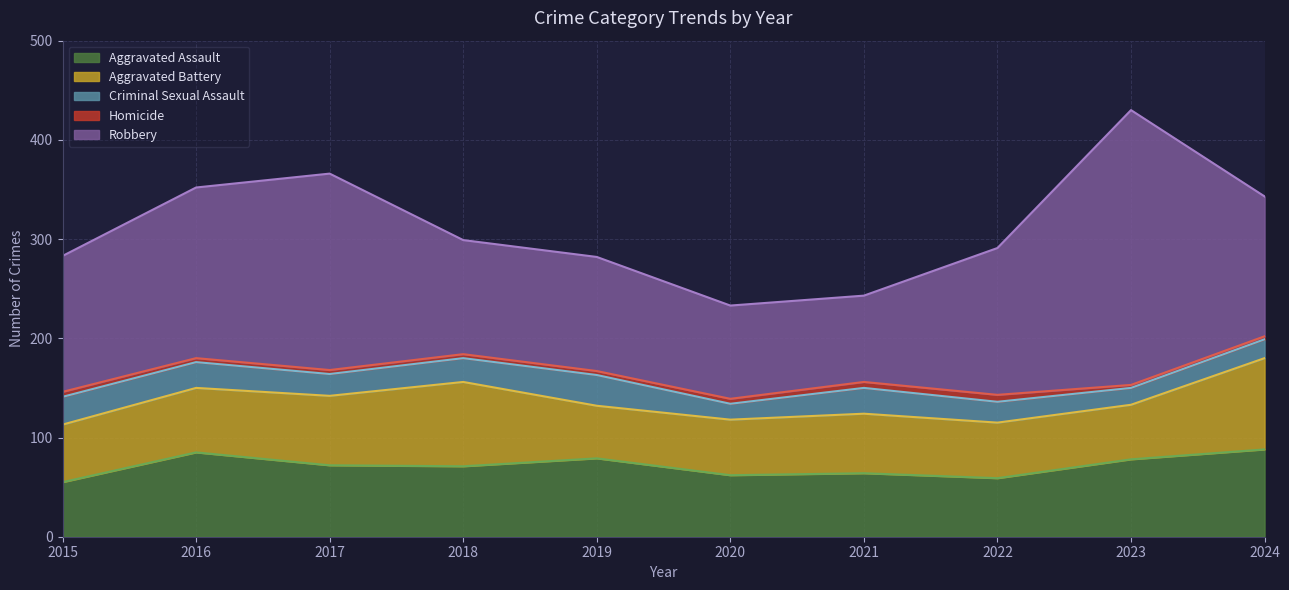

Which has a higher value, 2016 or 2023?

2016